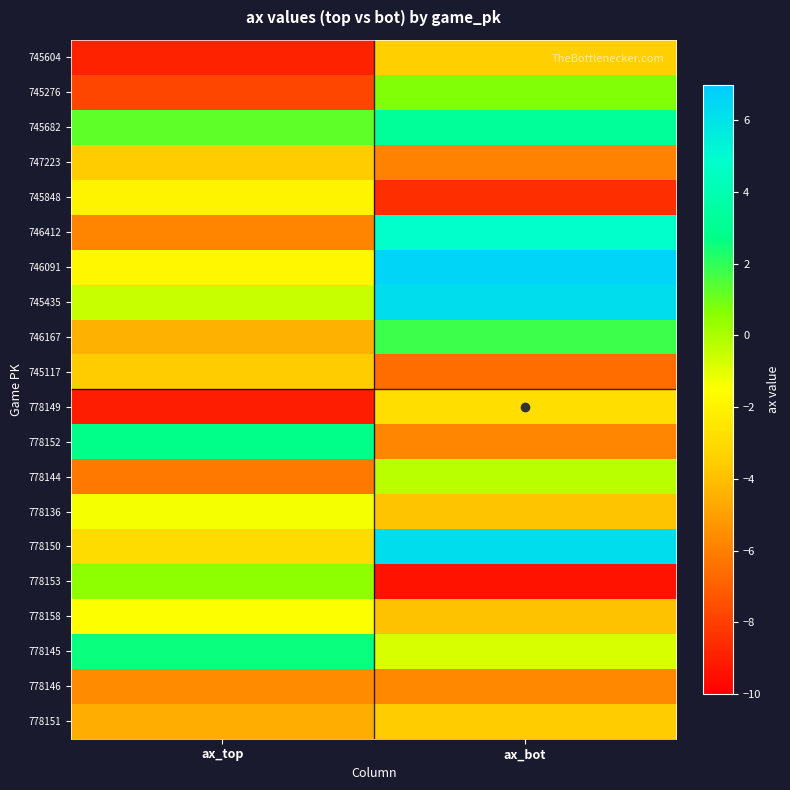

What is the total value across all series at ax_top?

-62.3